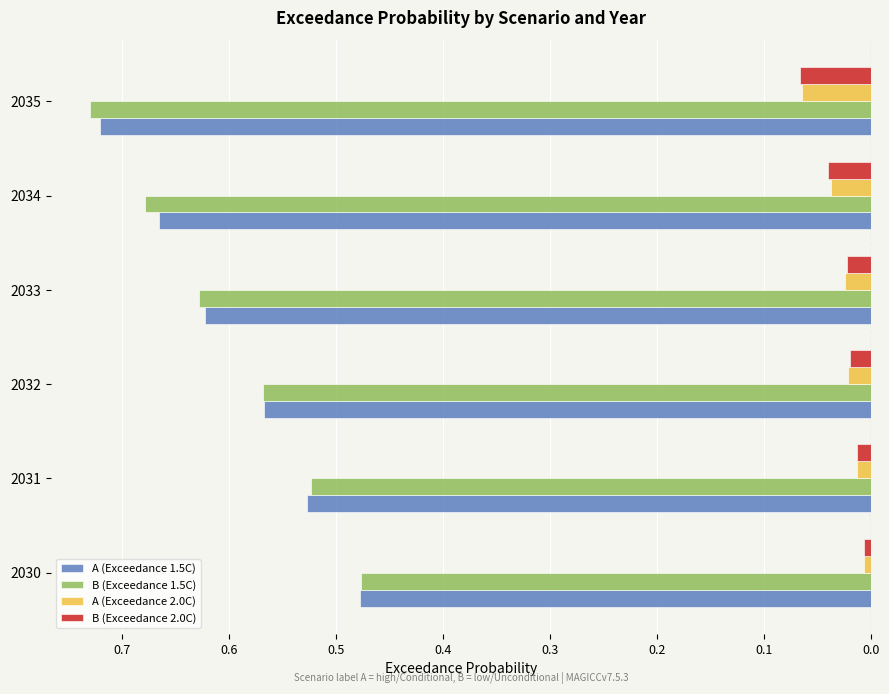

List the series in order of their peak value, lowest first.

A (Exceedance 1.5C), B (Exceedance 1.5C), A (Exceedance 2.0C), B (Exceedance 2.0C)